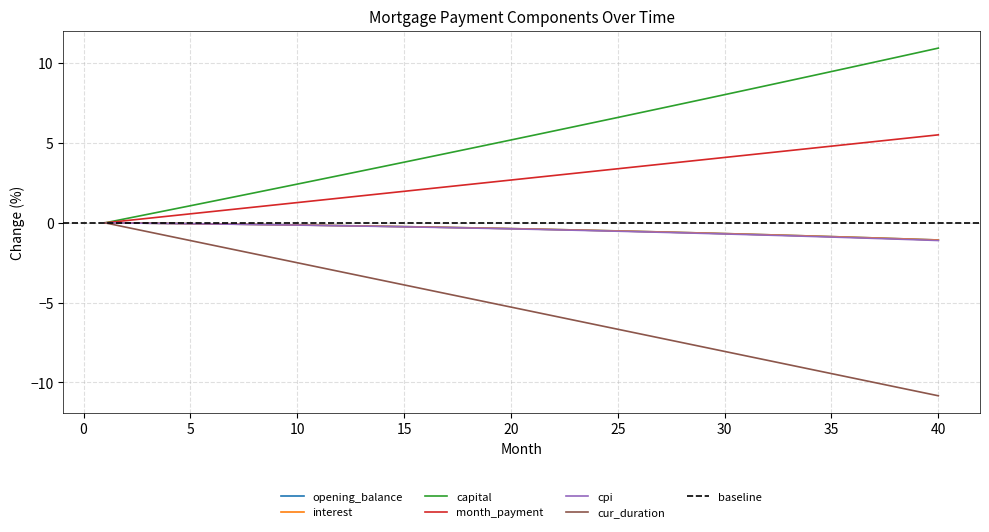

At which category is the sum across all series the highest?

40